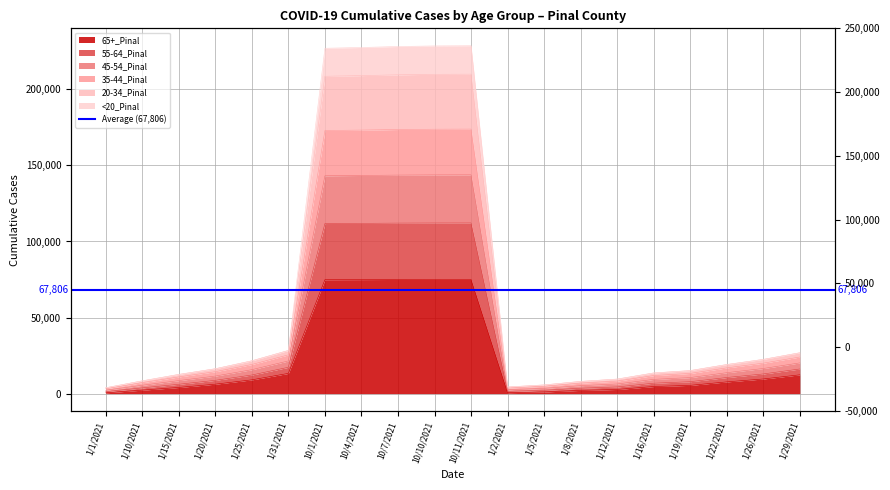

True or false: 35-44_Pinal and 20-34_Pinal intersect in this chart.

False